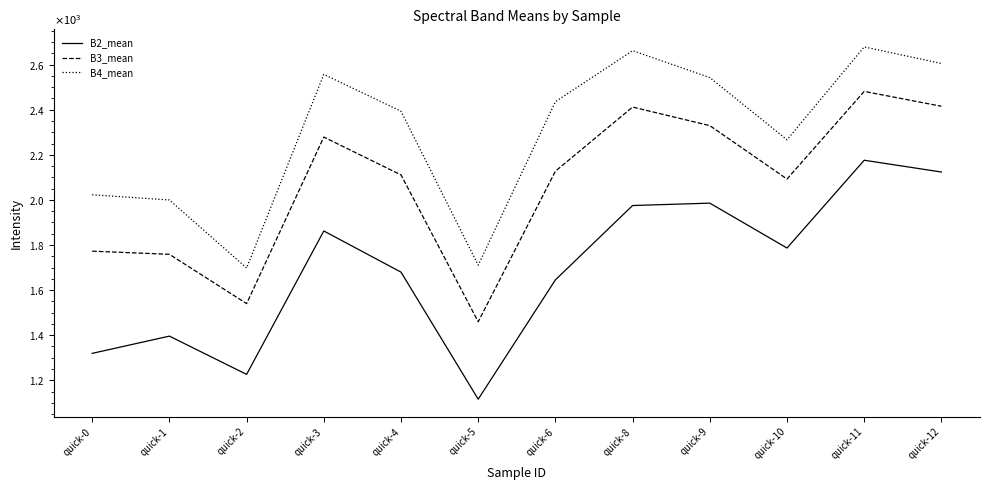

Read the B2_mean value at quick-5.

1115.9